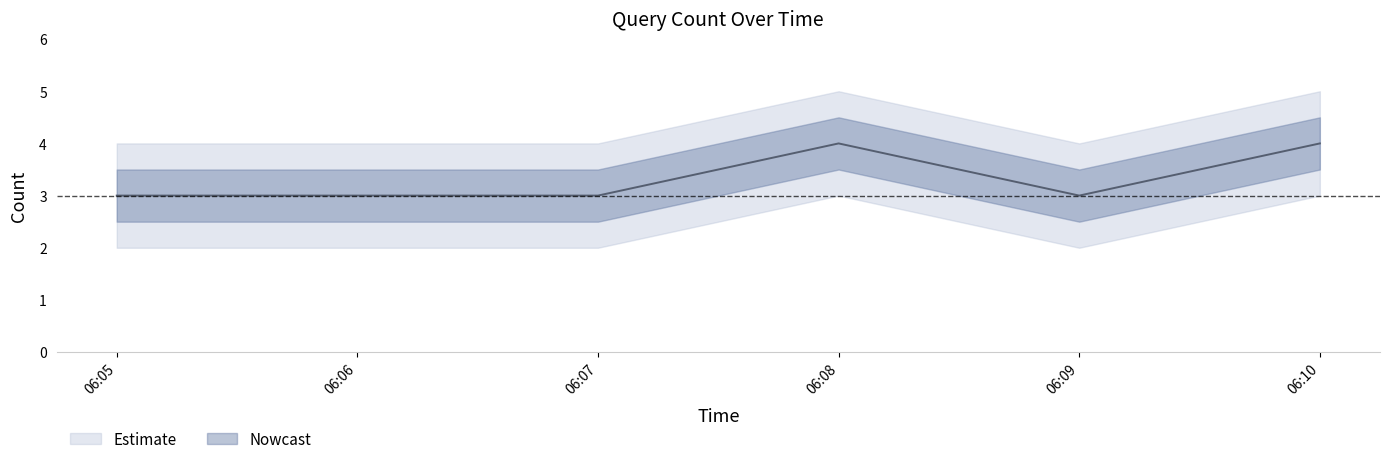

True or false: the data shows 4 at 06:06.

False